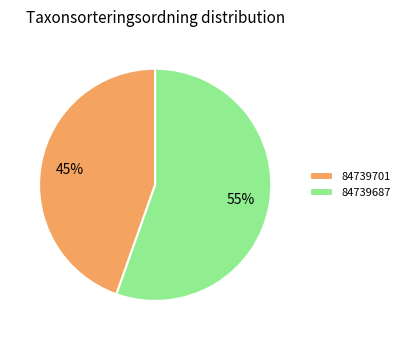

True or false: 84739701 accounts for 59% of the total.

False